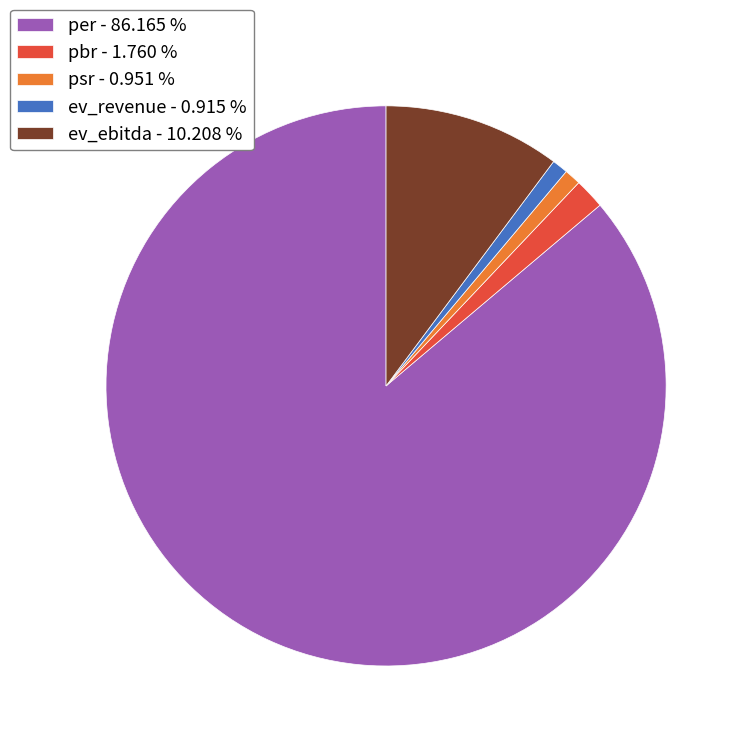

Does any single category account for the majority?

Yes